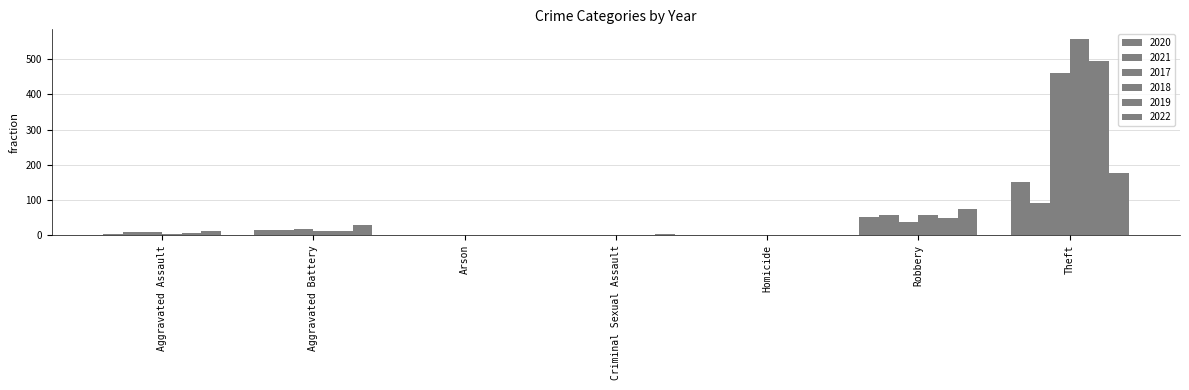

What is the difference between the highest and lowest values at Robbery?

35